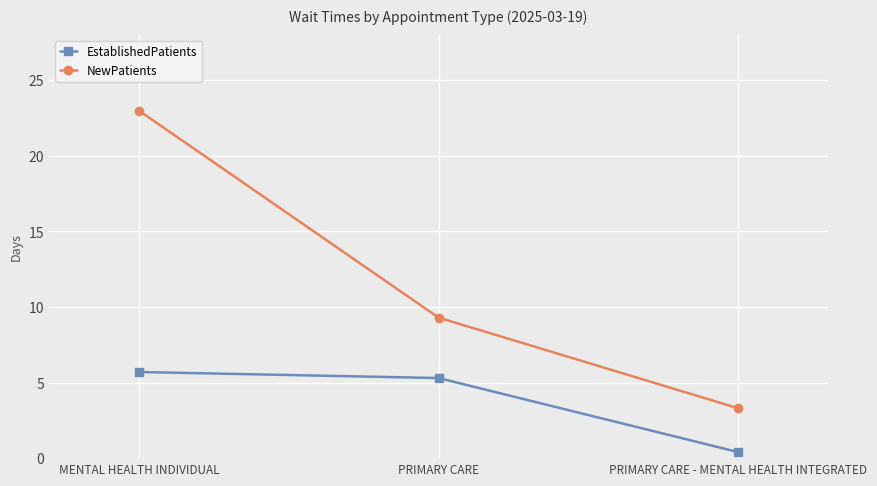

List the series in order of their overall mean, lowest first.

EstablishedPatients, NewPatients